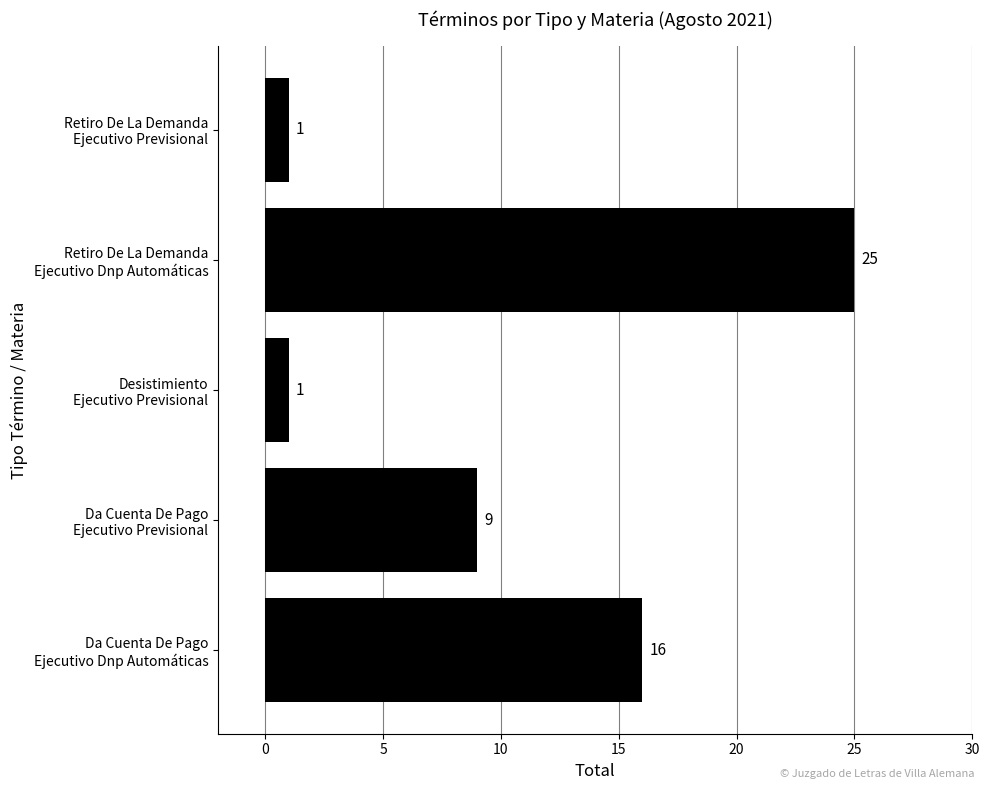

What is the difference between the maximum and minimum values?

24